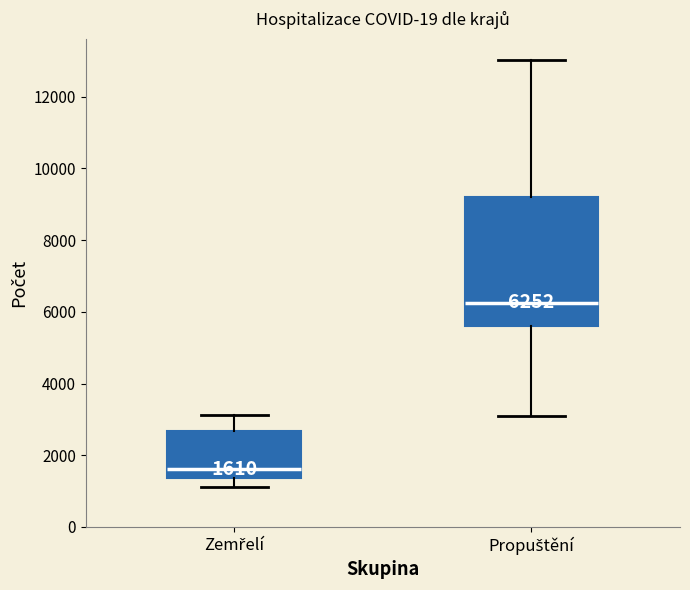

Which box is the tallest, from its lower edge to its upper edge?

Propuštění